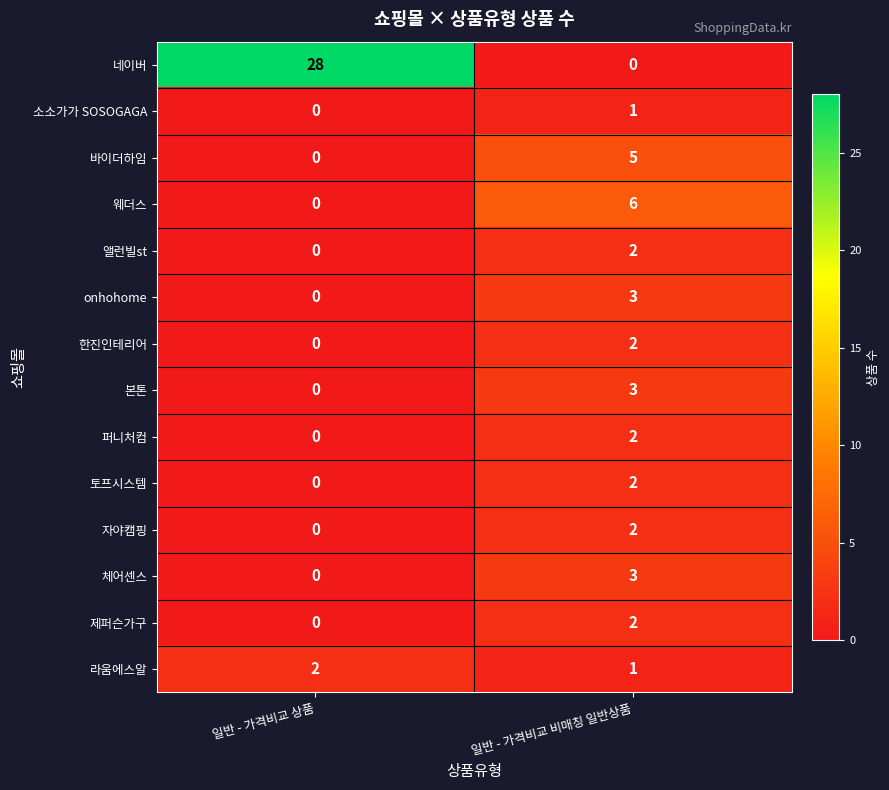

What is the greatest value displayed?

28